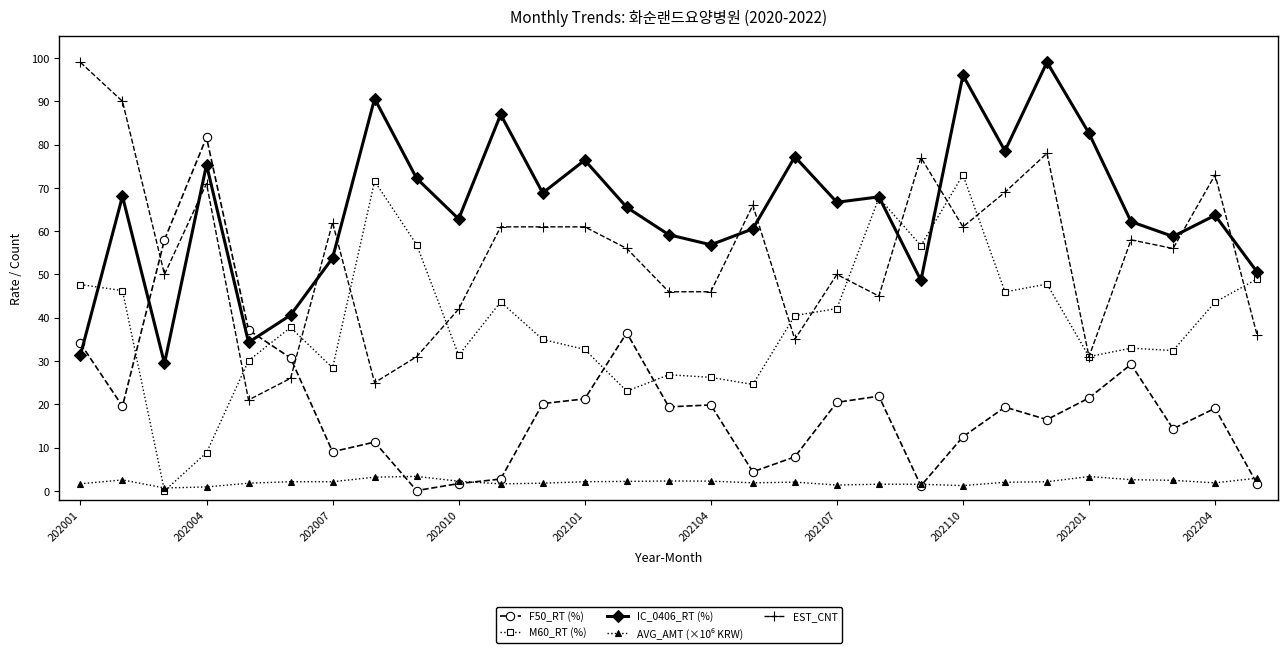

Which series has the largest total across all categories?

IC_0406_RT (%)